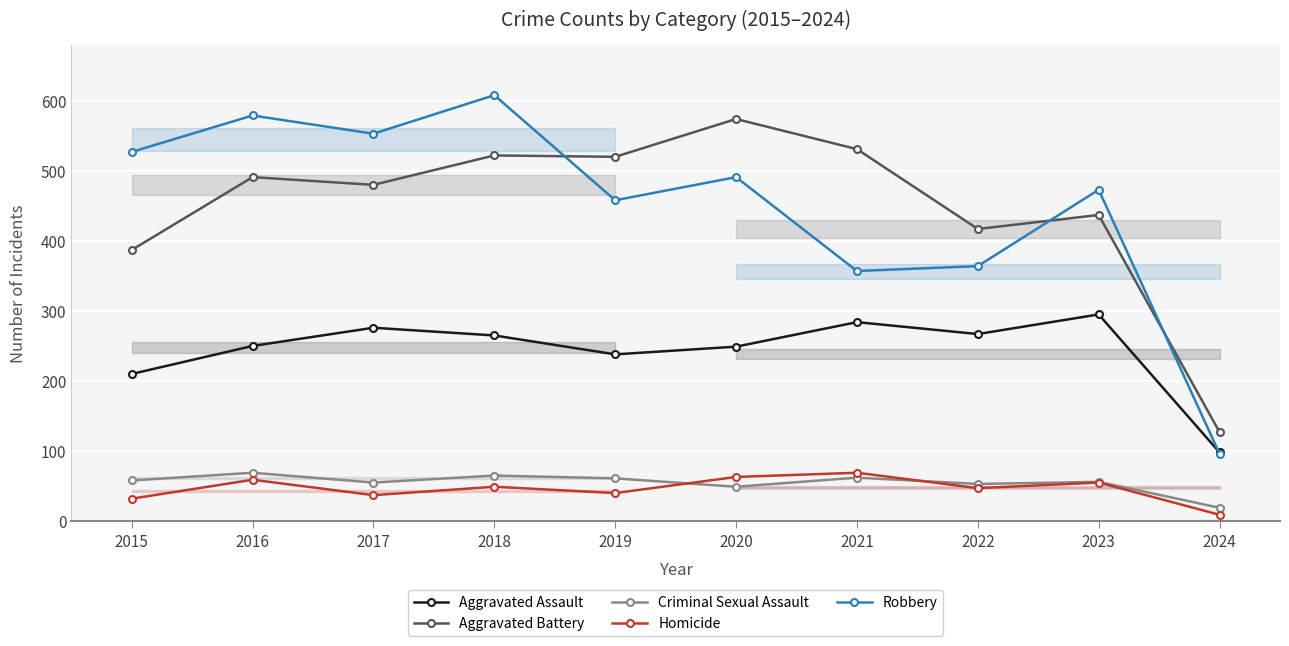

What is the difference between the maximum and minimum values in the Homicide series?

60